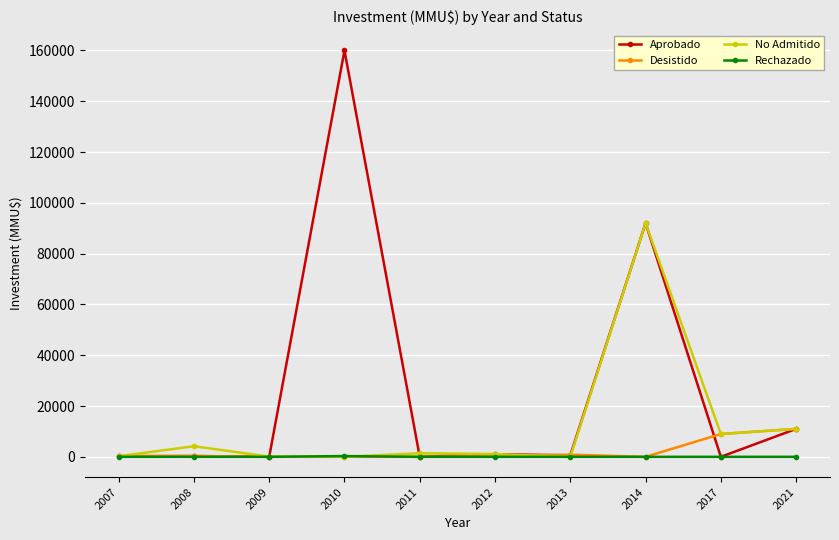

What is the total value across all series at 2011?

1400